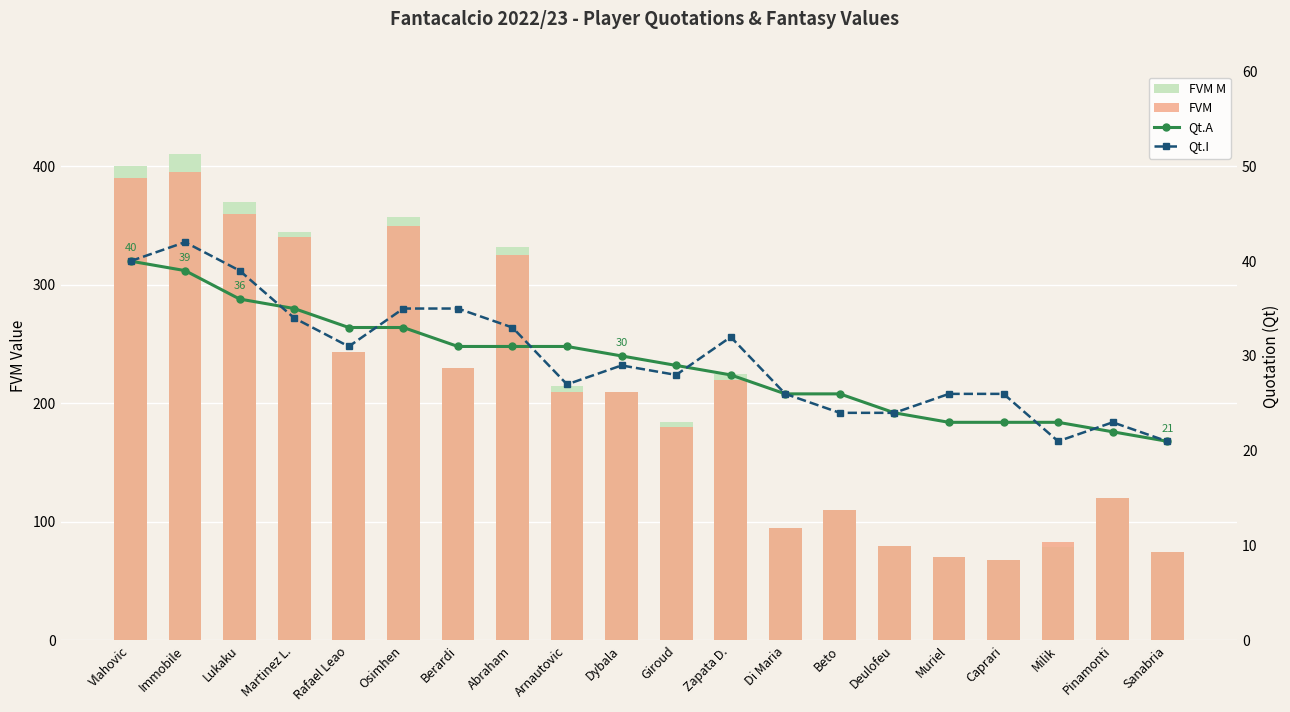

How many distinct data groups are displayed?

4